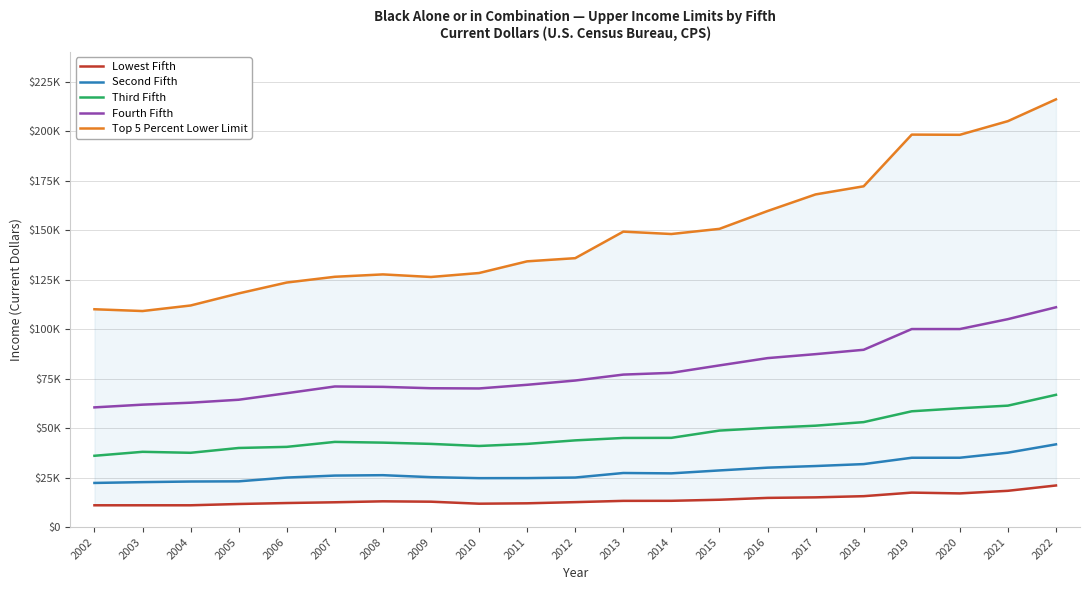

The Fourth Fifth series shows 70810 at 2008. True or false?

True